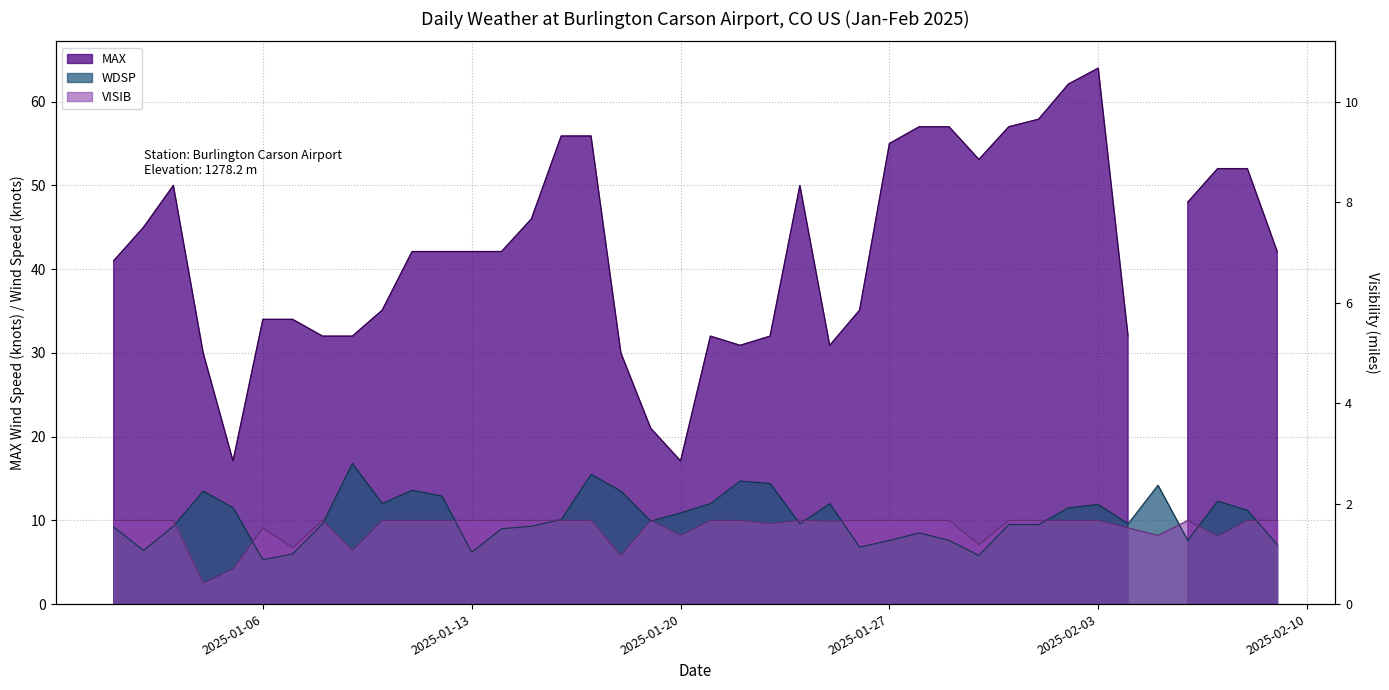

True or false: VISIB and WDSP cross at least once.

True